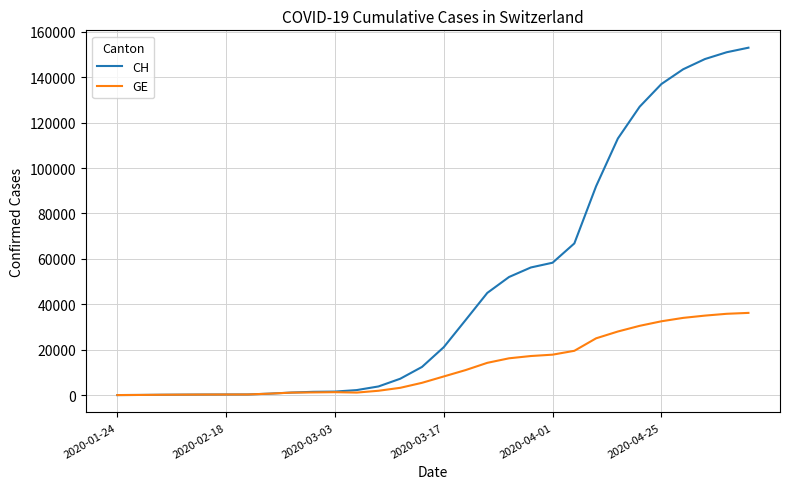

List the series in order of their overall mean, lowest first.

GE, CH